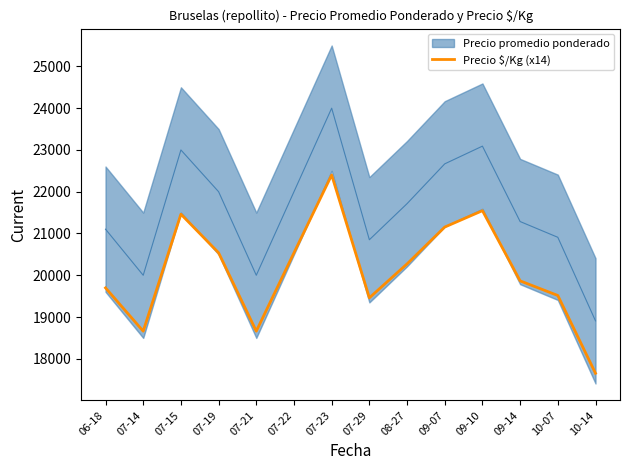

What is the ratio of the value at 06-18 to the value at 07-22?

1.0